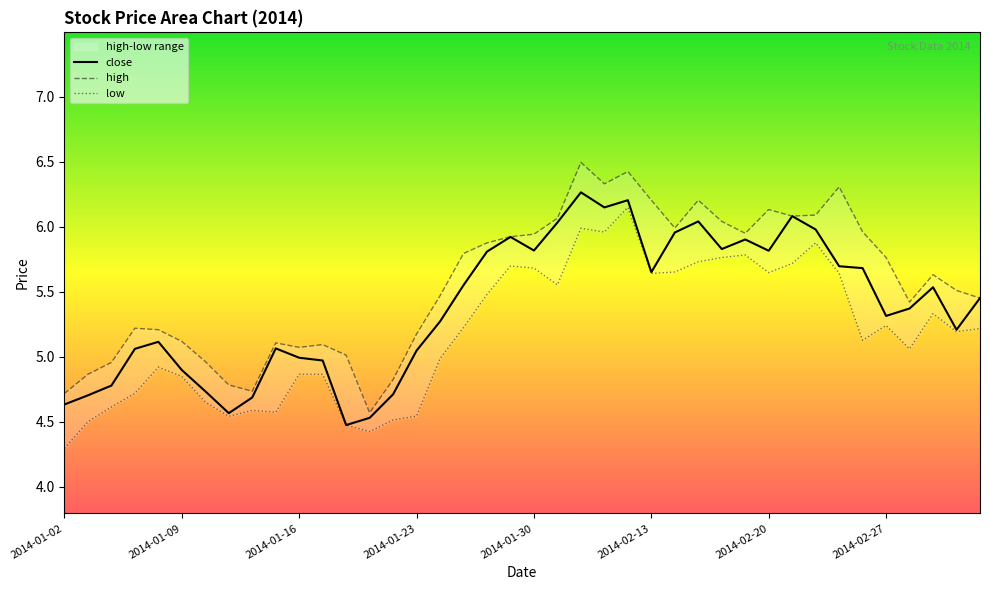

The value of close at 19 is 5.9. True or false?

True